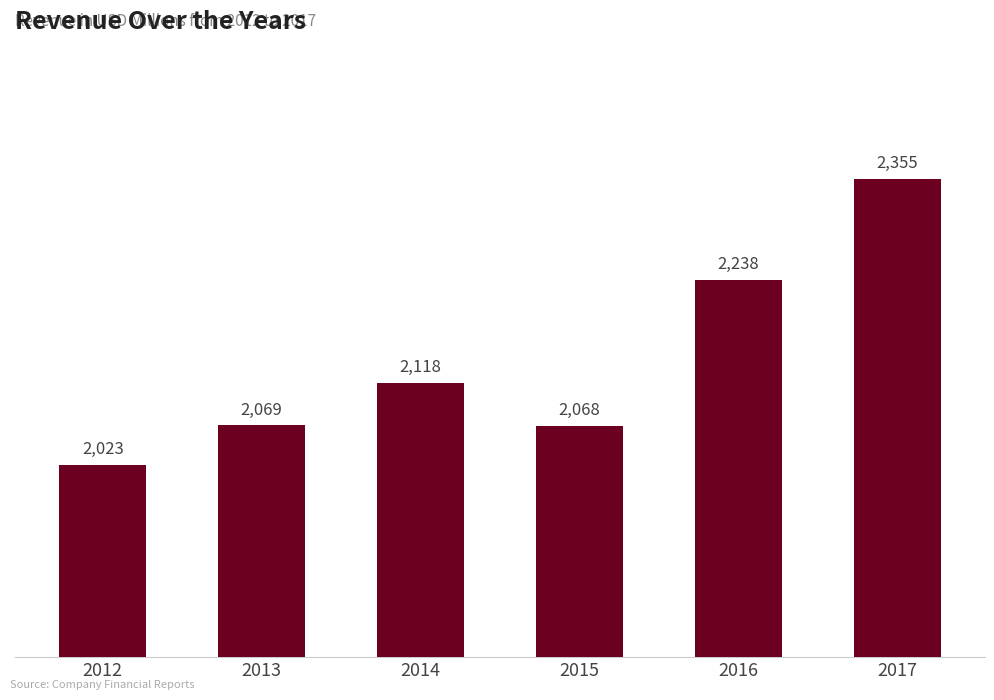

Are the bars grouped side by side (vs. stacked)?

No